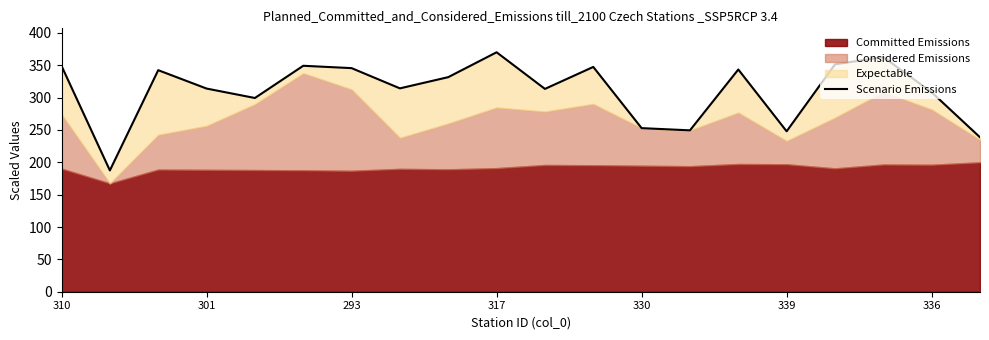

What is the change in value from 15 to 17?

+114.8